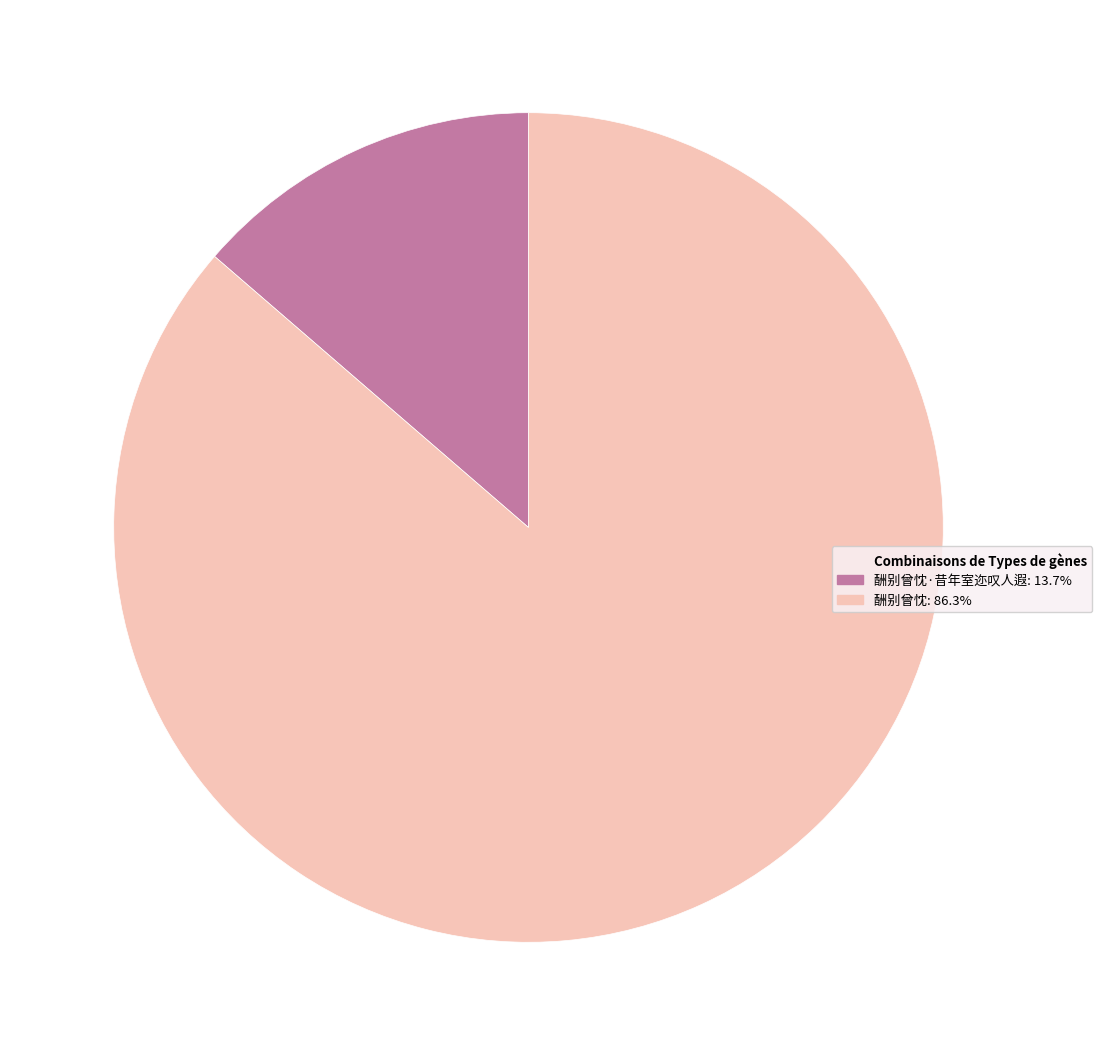

Is there any slice that represents more than half of the pie?

Yes